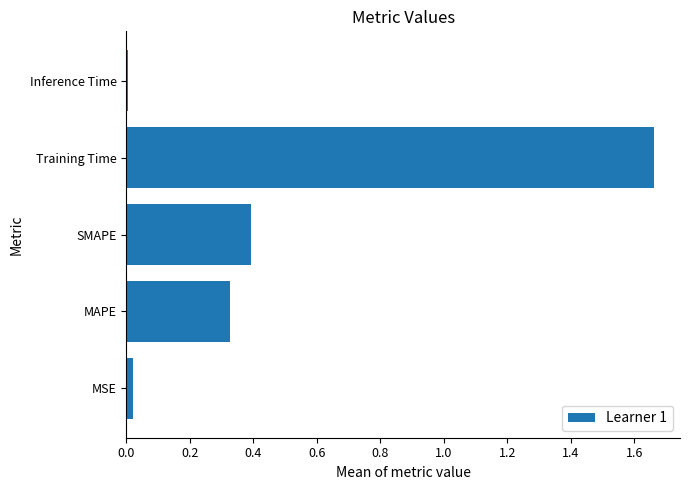

What is the average value?

0.5